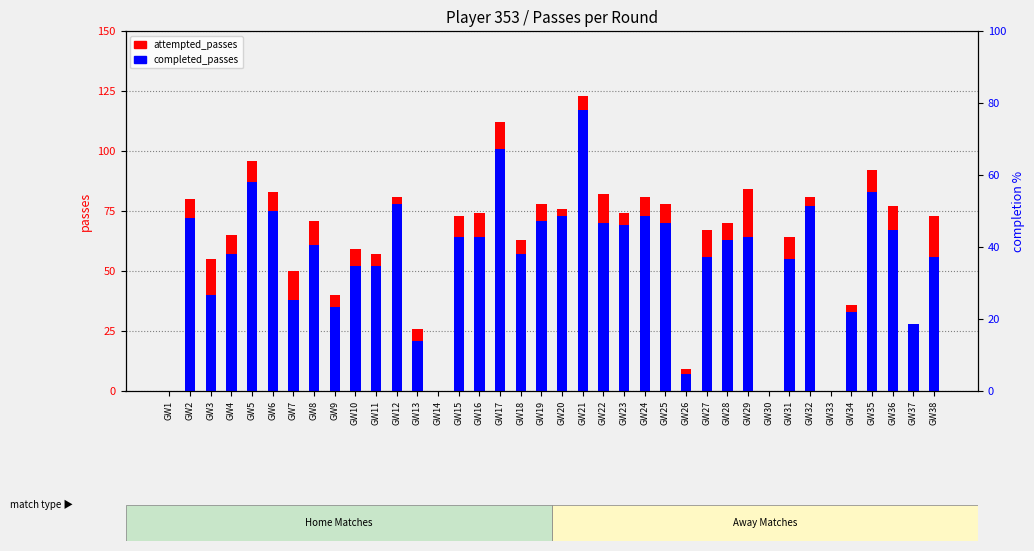

At GW14, list the series in order from smallest to largest.

attempted_passes, completed_passes